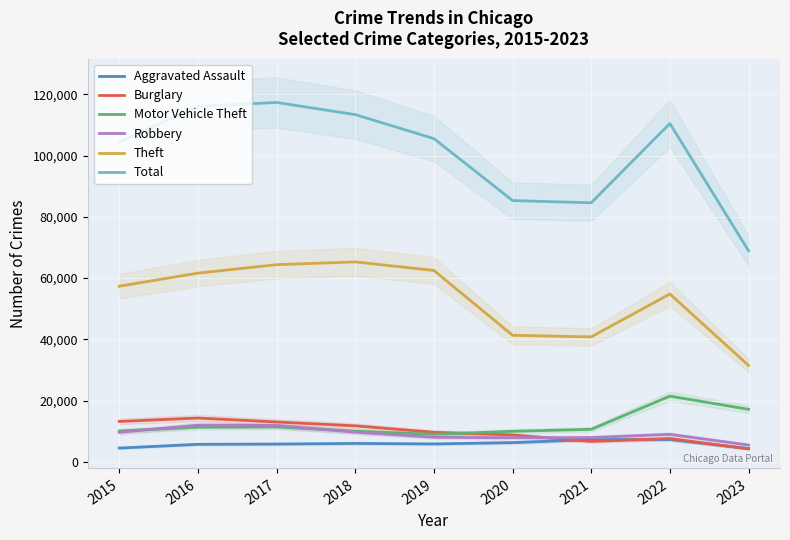

True or false: Aggravated Assault and Robbery cross at least once.

False